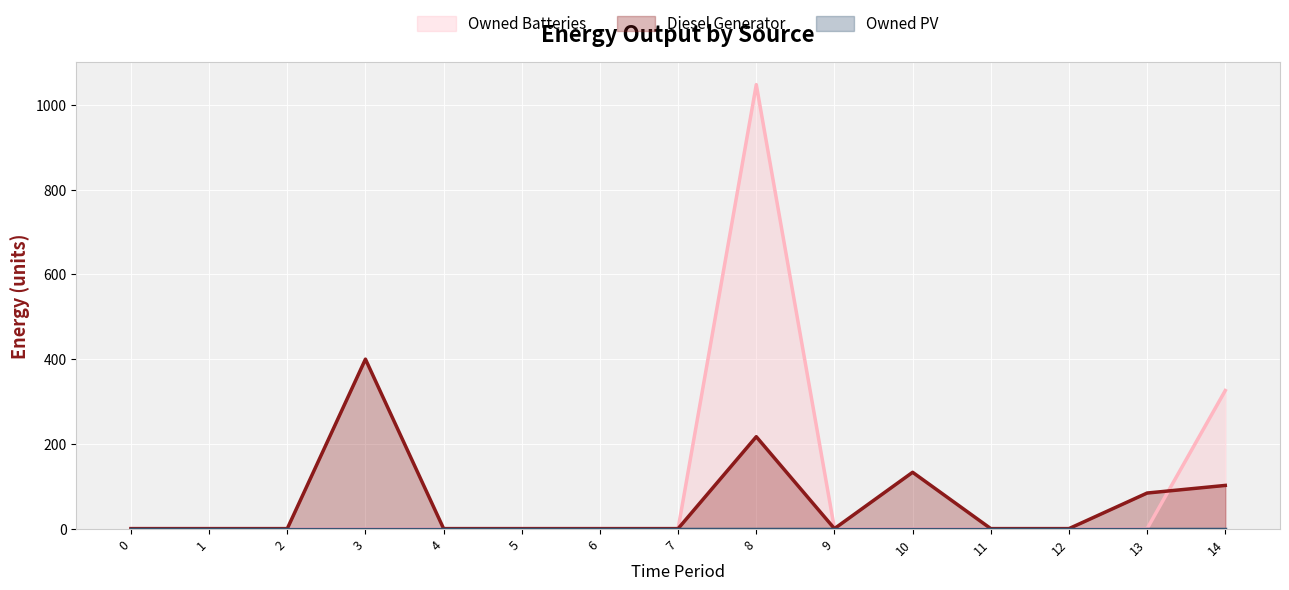

Does the chart display data point markers on the line(s)?

No